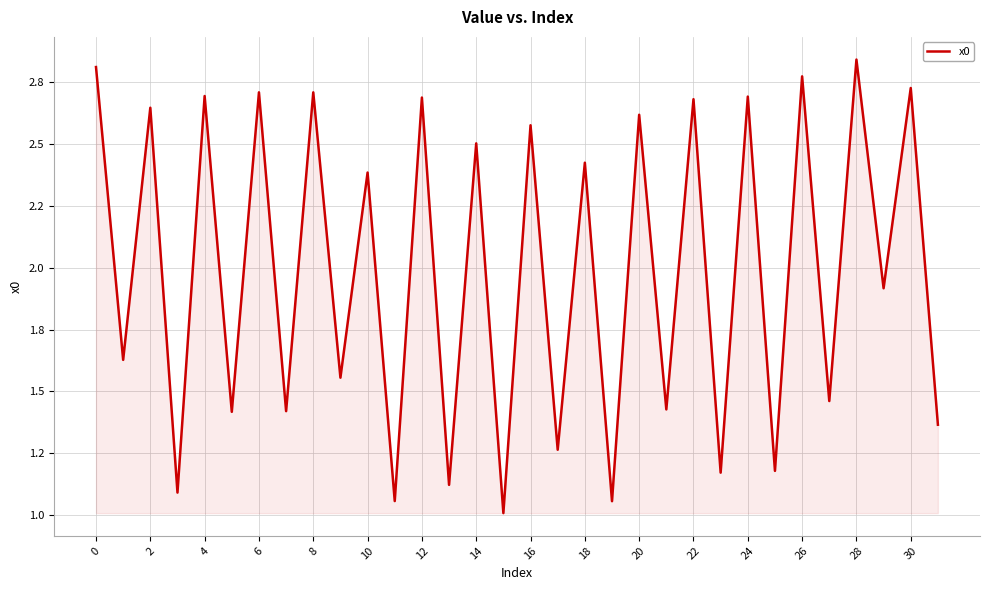

Is this an area chart (filled region under the line)?

Yes